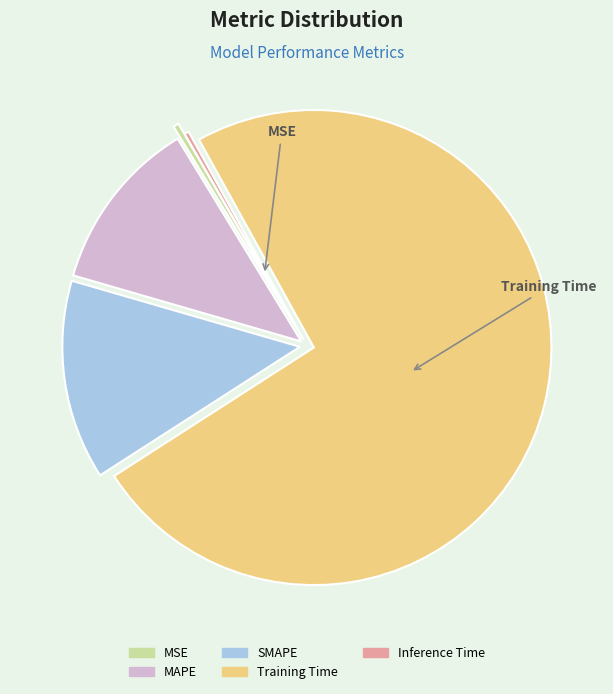

What is the majority slice?

Training Time